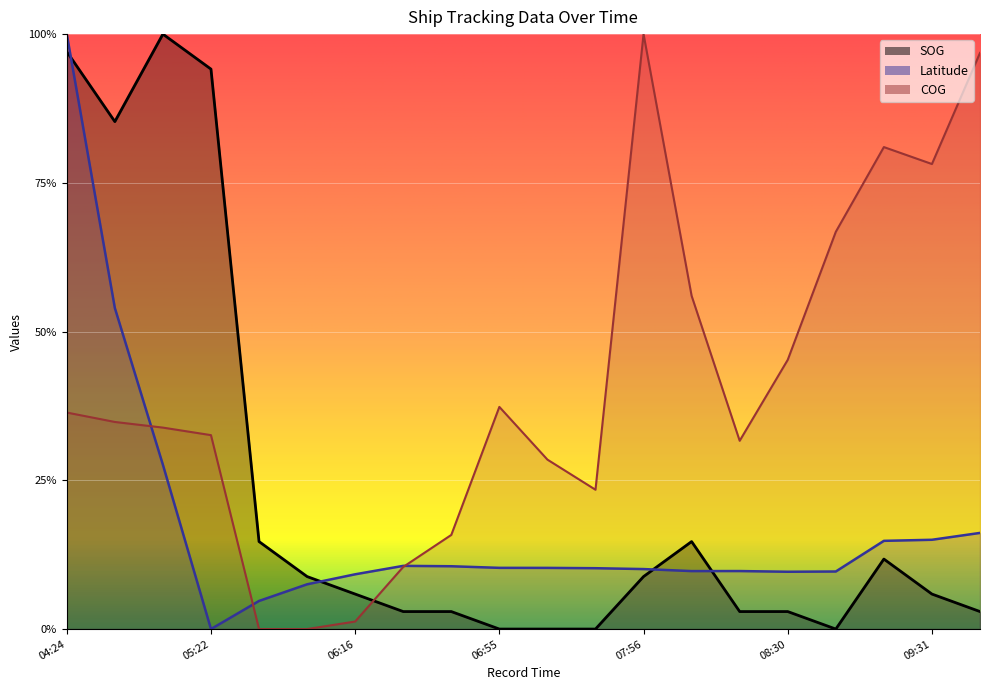

How many values in the Latitude series are below 41?

10